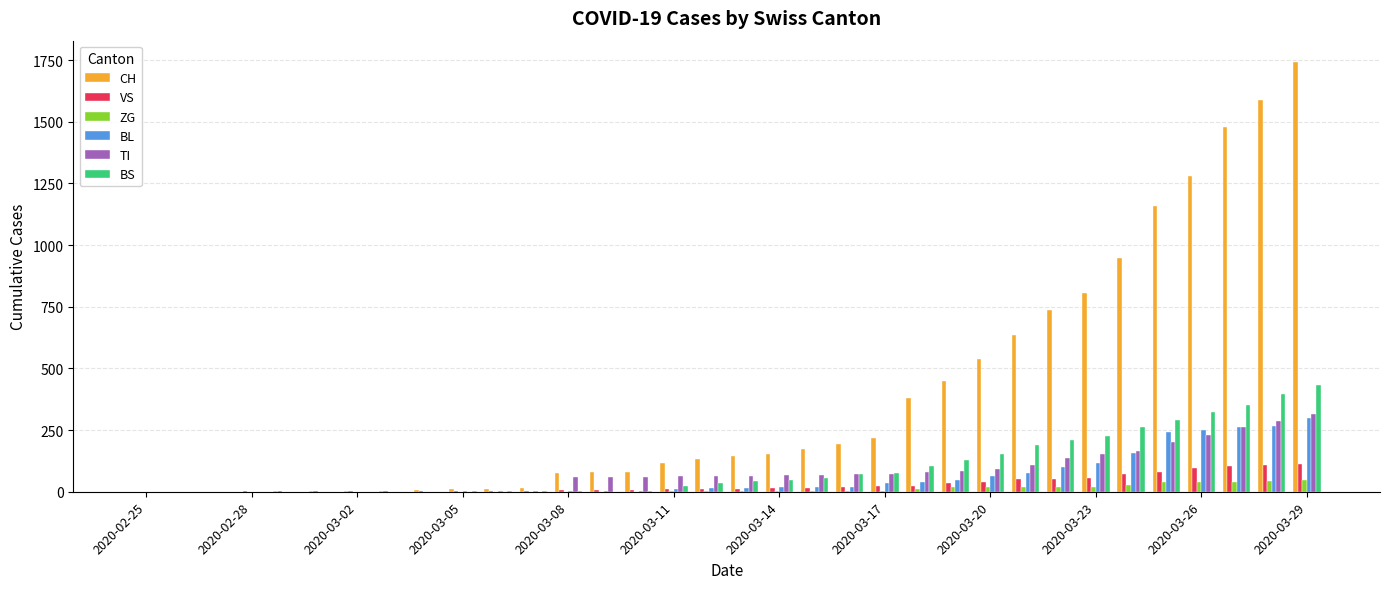

What is the sum of all BL values?

2075